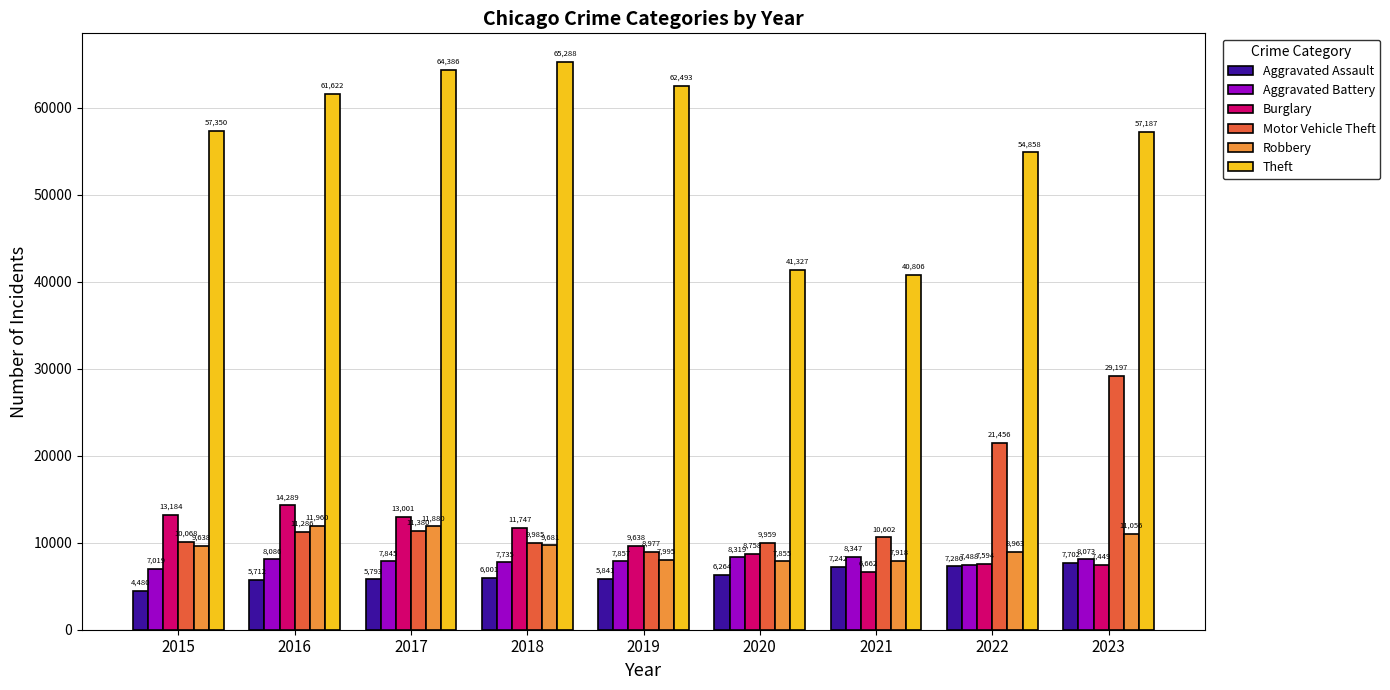

Reading right to left, transcribe all the data shown in this chart.

Aggravated Assault: 7702	7280	7242	6264	5841	6001	5793	5712	4480
Aggravated Battery: 8073	7488	8347	8319	7857	7735	7845	8086	7019
Burglary: 7449	7594	6662	8758	9638	11747	13001	14289	13184
Motor Vehicle Theft: 29197	21456	10602	9959	8977	9985	11380	11286	10068
Robbery: 11056	8963	7918	7855	7995	9681	11880	11960	9638
Theft: 57187	54858	40806	41327	62493	65288	64386	61622	57350